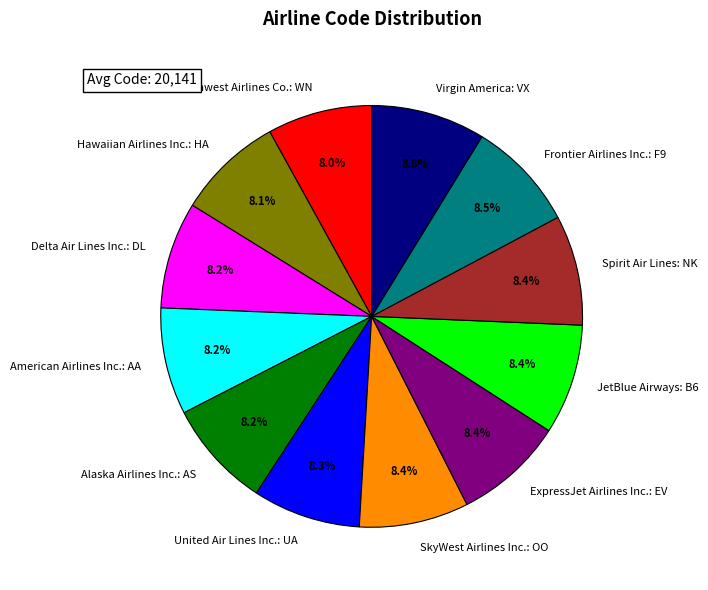

Is it true that Hawaiian Airlines Inc.: HA is 1% of the pie?

False